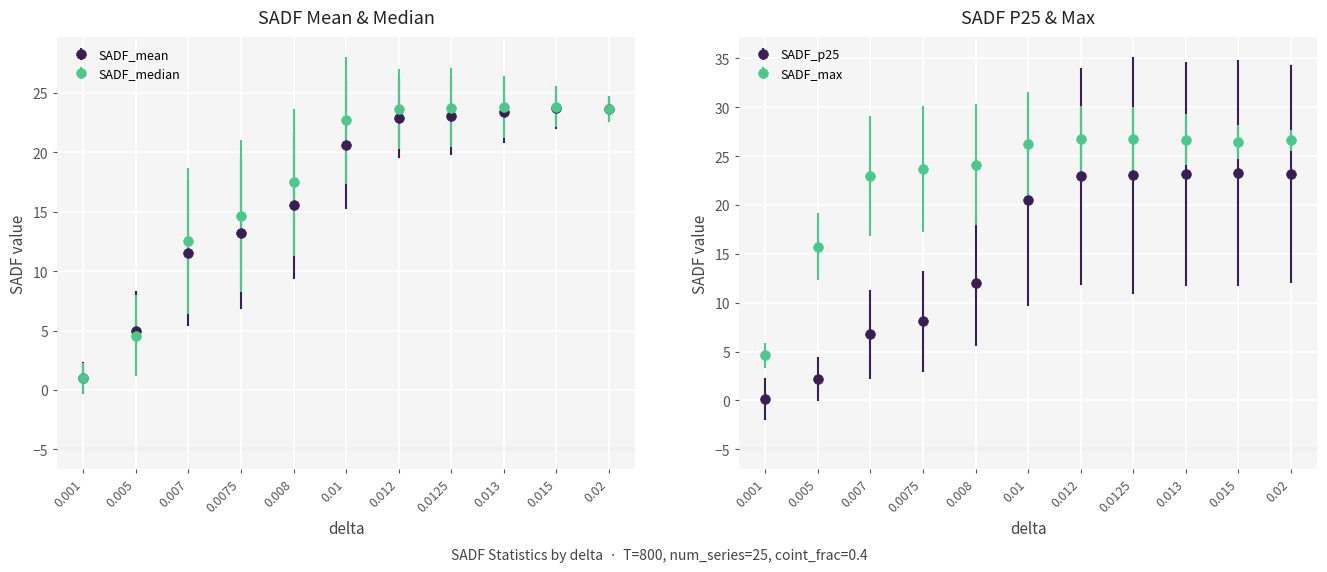

What is the sum of the SADF_median values at 0.001 and 0.005?

5.6